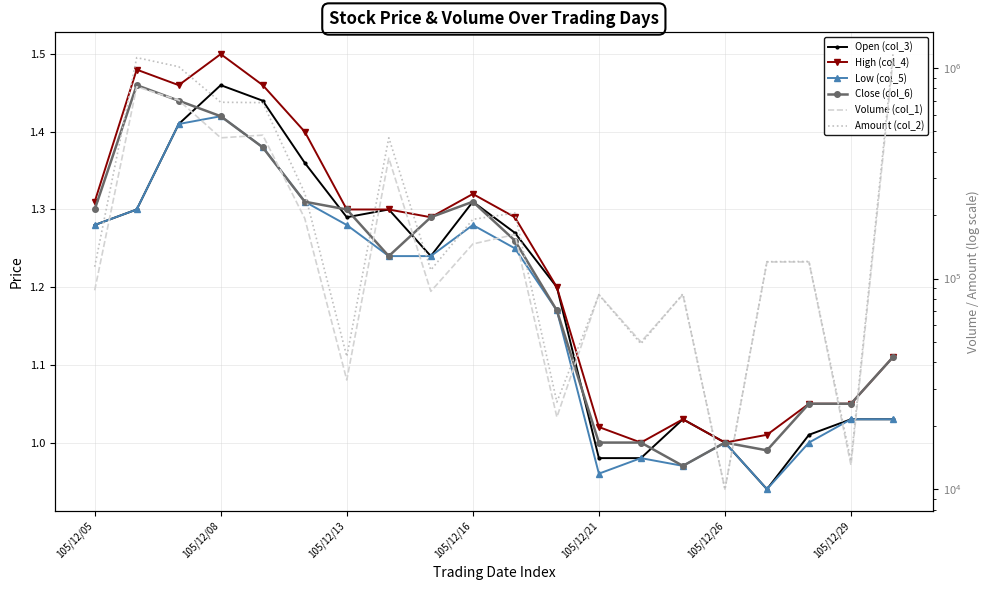

At which label does Low (col_5) first exceed 1?

105/12/05